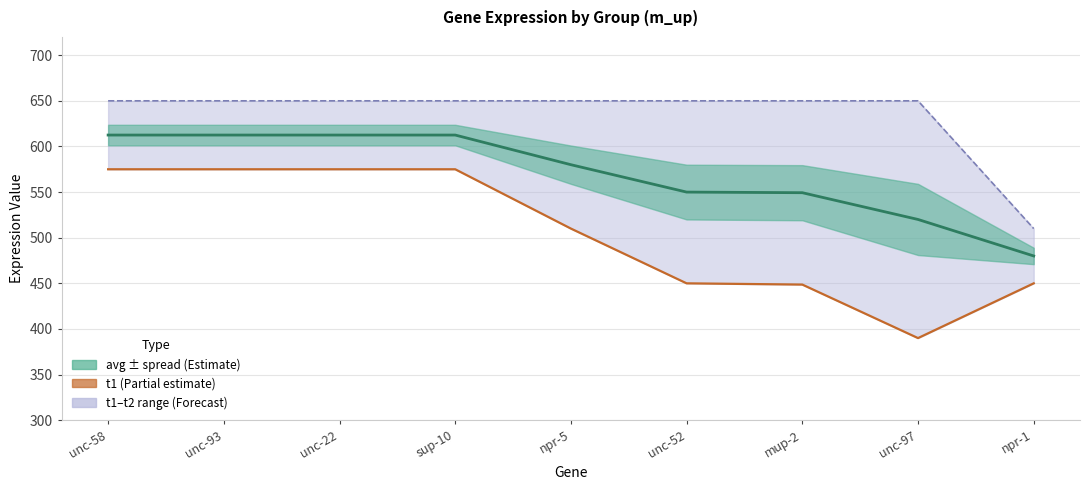

What position from the right is unc-52?

4